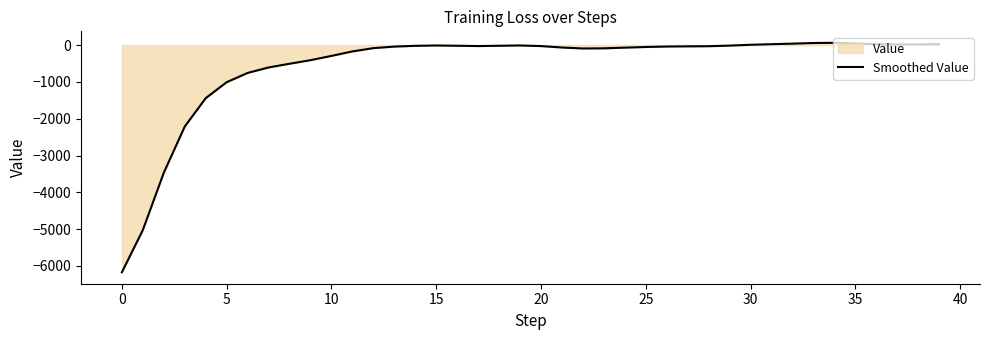

What is the difference between the maximum and minimum values?

6232.1